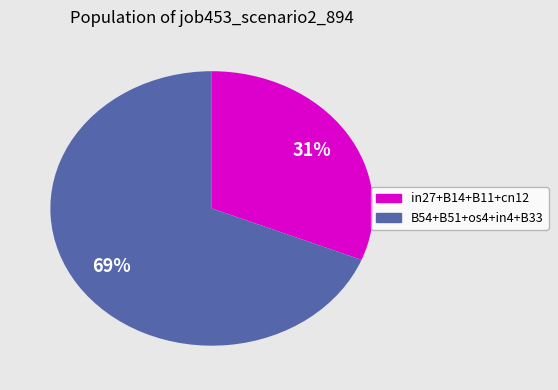

Does any single category account for the majority?

Yes